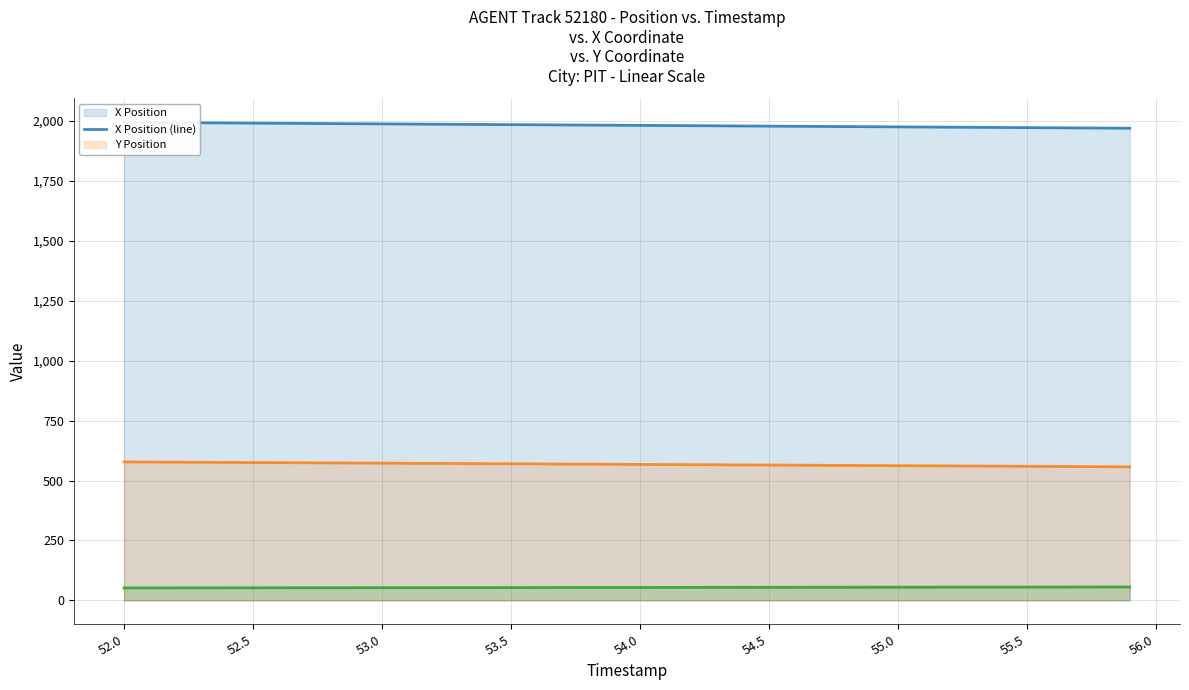

True or false: X Position (line) has more than 1 points higher than both neighbors.

False